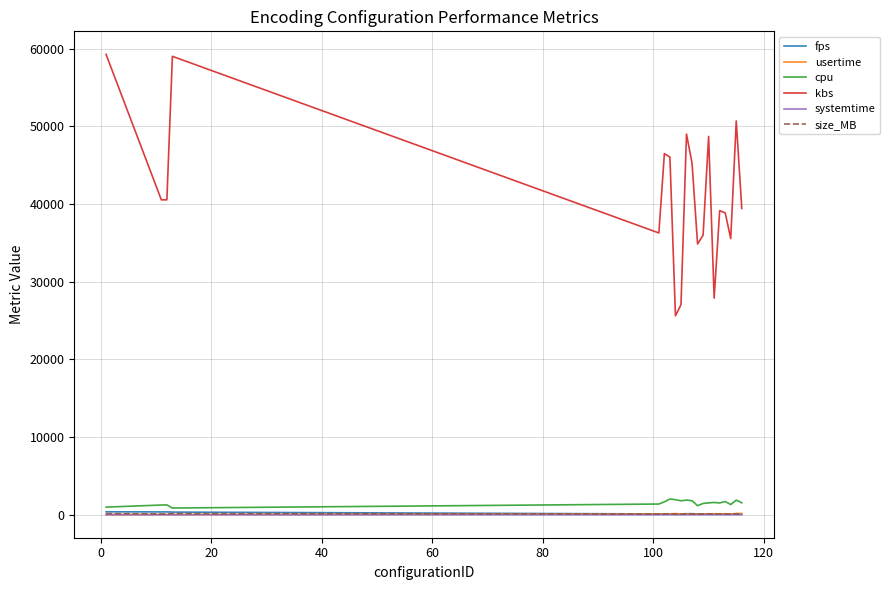

True or false: usertime and cpu intersect in this chart.

False